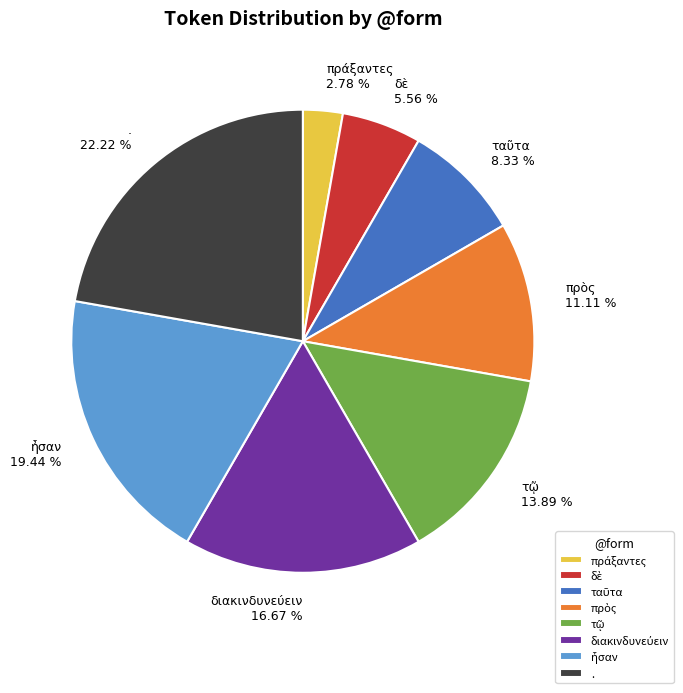

What is the largest slice in the pie chart?

.